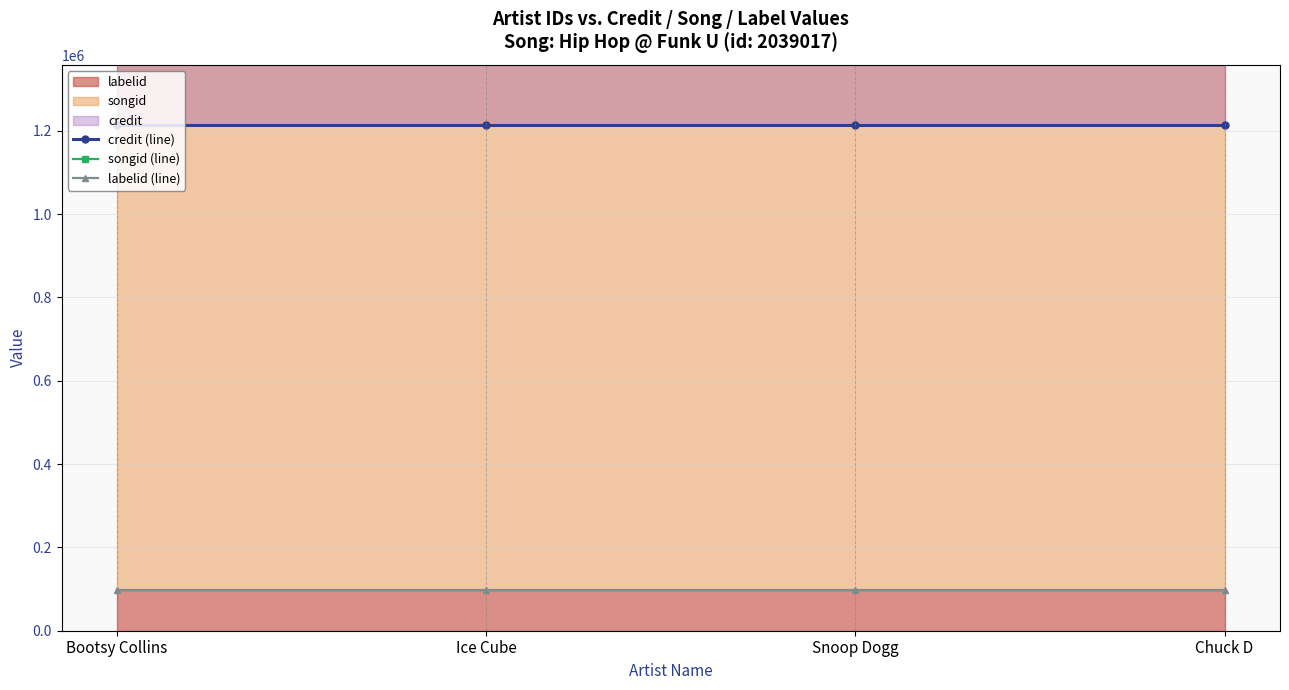

At how many categories does at least one series exceed 569912?

4